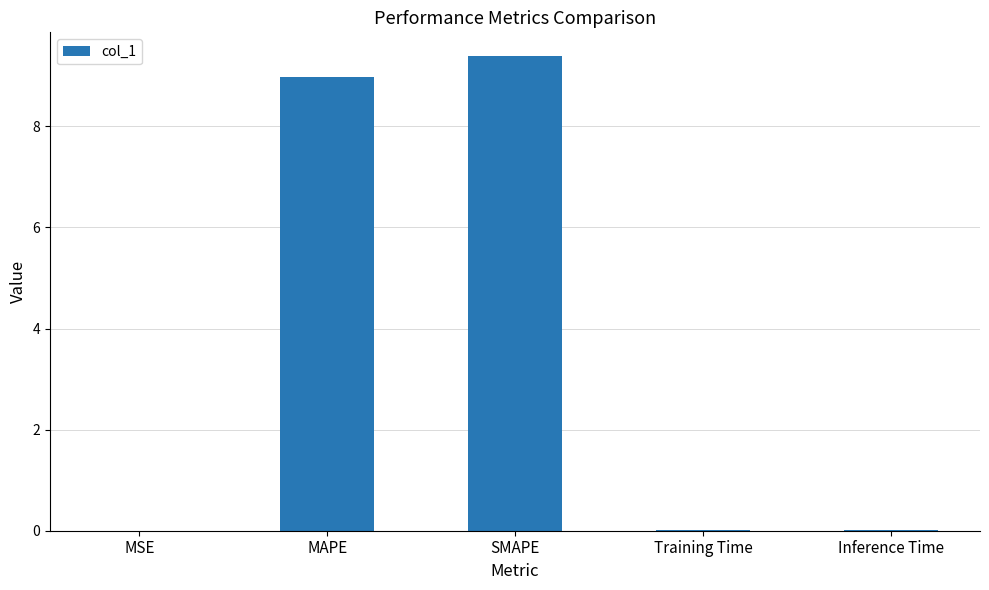

What is the greatest value displayed?

9.4